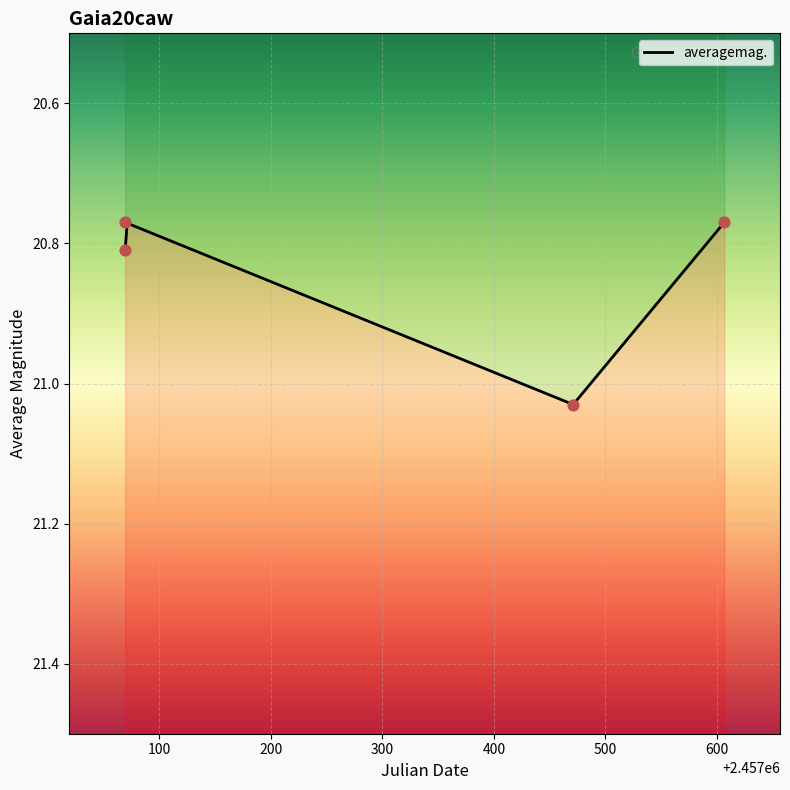

Which has a higher value, 2457069.411 or 2457606.613?

2457069.411